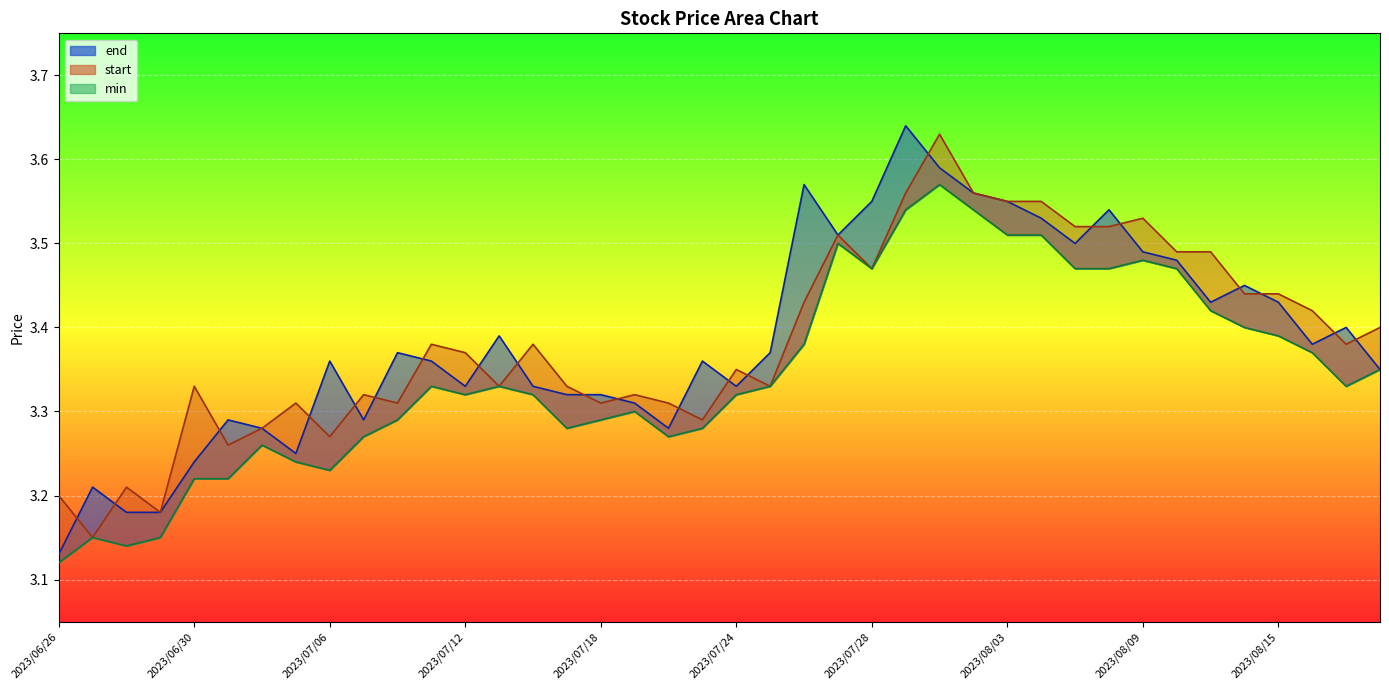

True or false: min has a value of 3.3 at 2023/07/17.

True